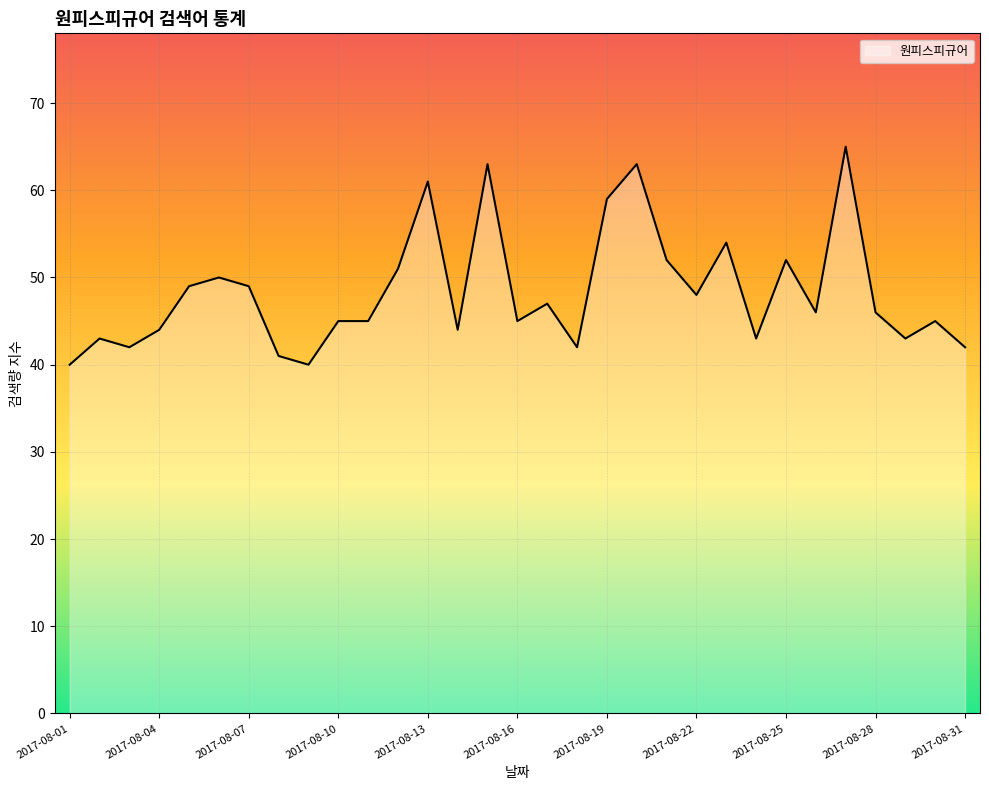

What is the difference between the maximum and minimum values?

25